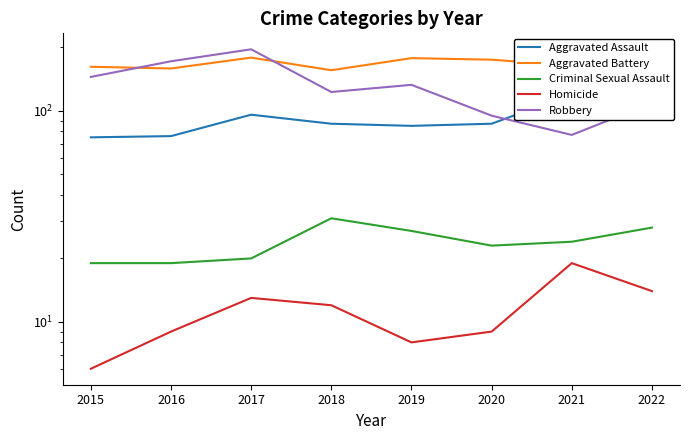

How many data points does each series have?

8